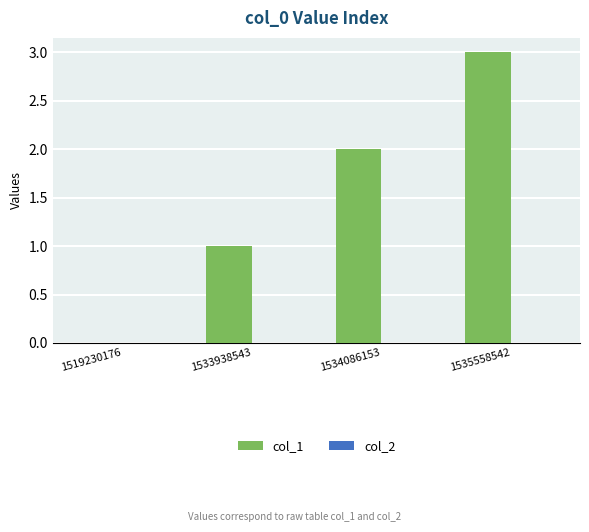

Which category has the highest value across all series?

1535558542